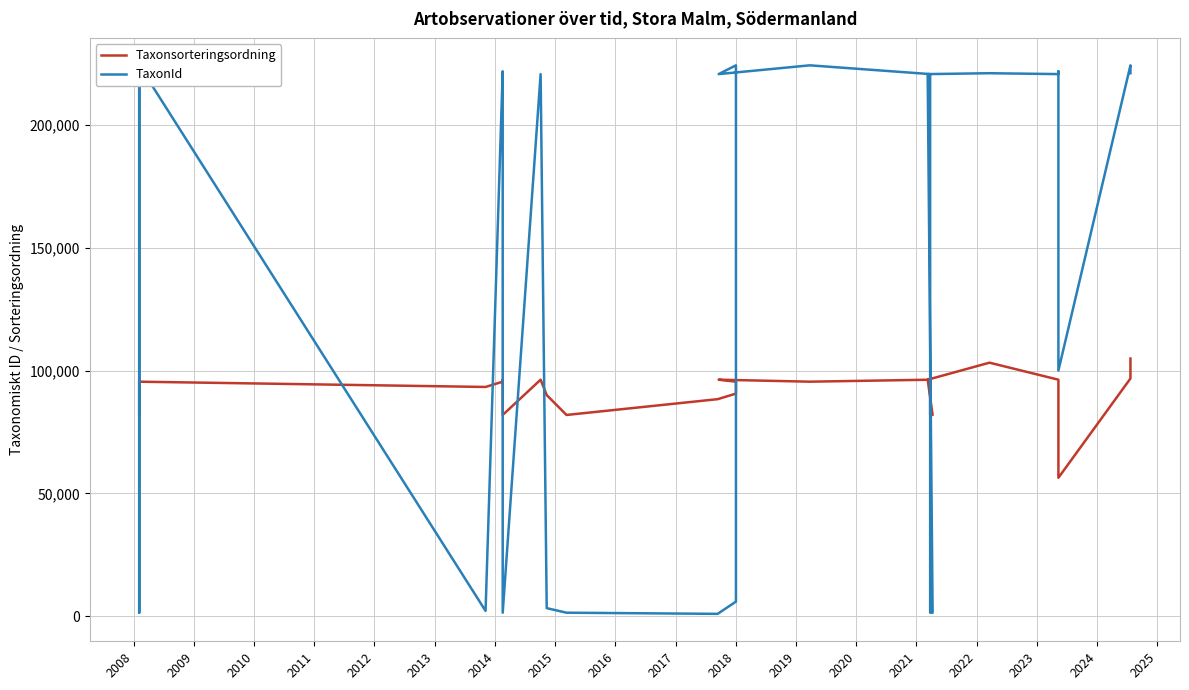

What is the average value of the Taxonsorteringsordning series?

90594